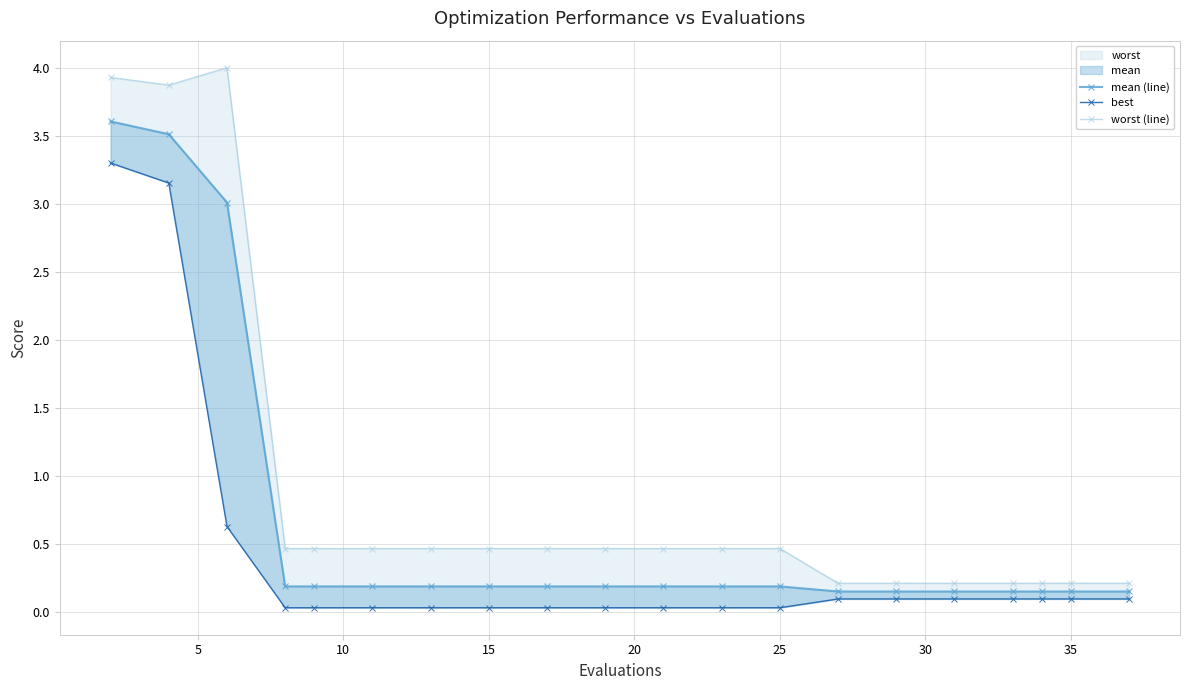

True or false: worst (line) and mean (line) cross at least once.

False